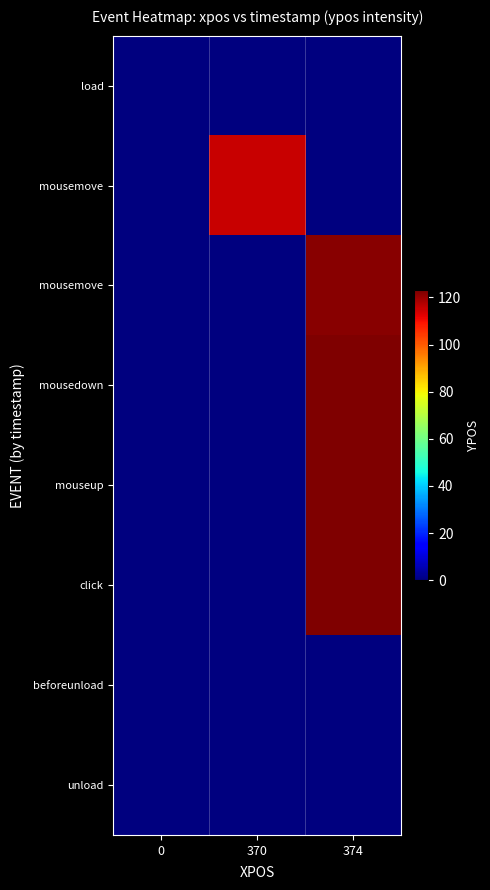

At how many categories does at least one series exceed 12?

2